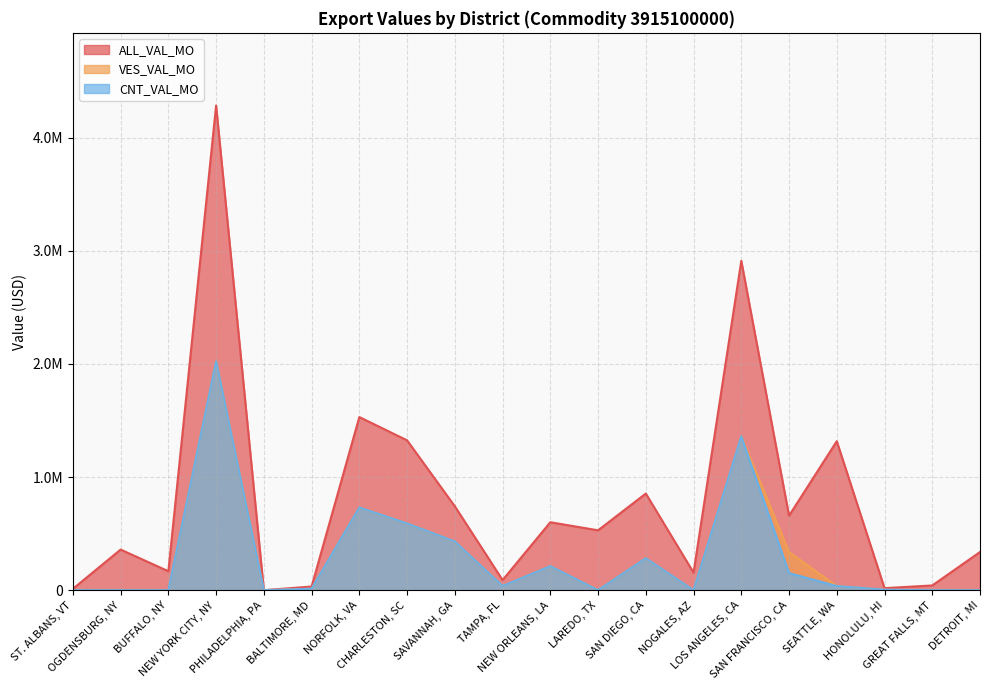

Between OGDENSBURG, NY and GREAT FALLS, MT, which series saw the biggest shift?

ALL_VAL_MO